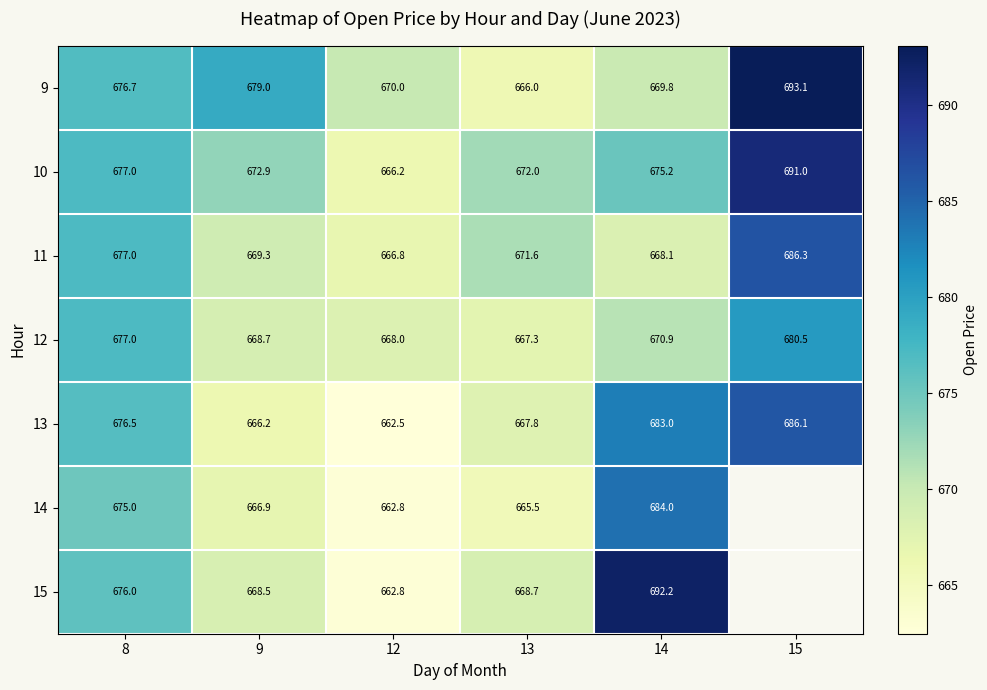

Which series has the largest total across all categories?

9